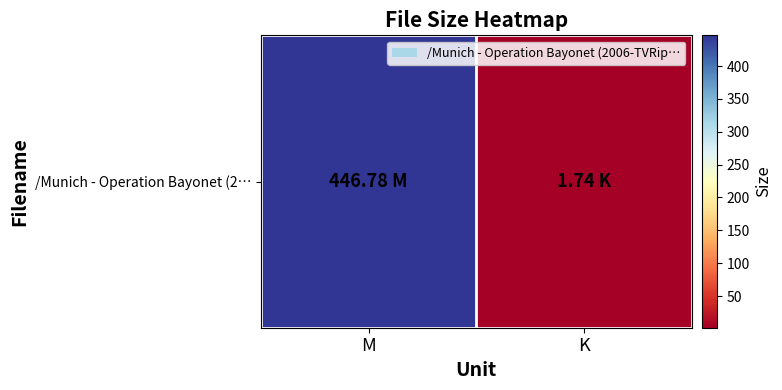

The chart shows a value of 1.7 at K. True or false?

True